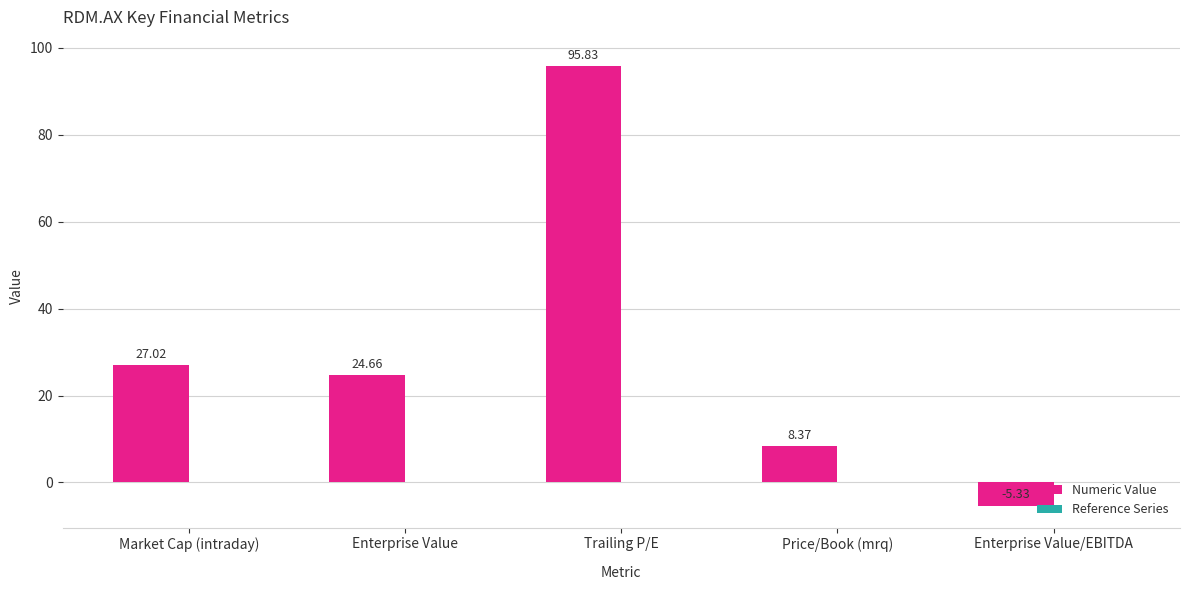

Which label corresponds to the smallest value in the chart?

Enterprise Value/EBITDA